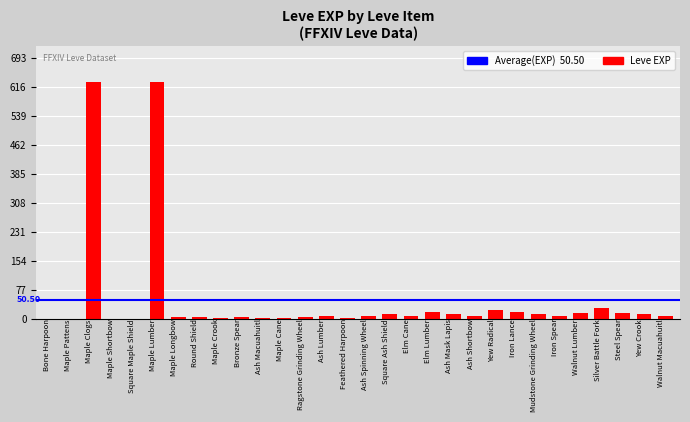

How many series are shown in this chart?

1